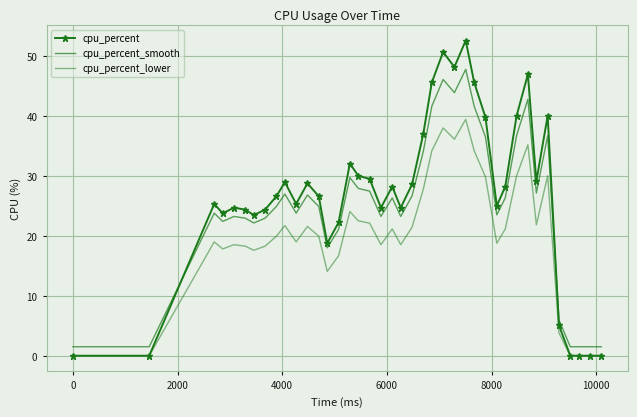

How many interior local peaks does the cpu_percent_smooth series have?

10